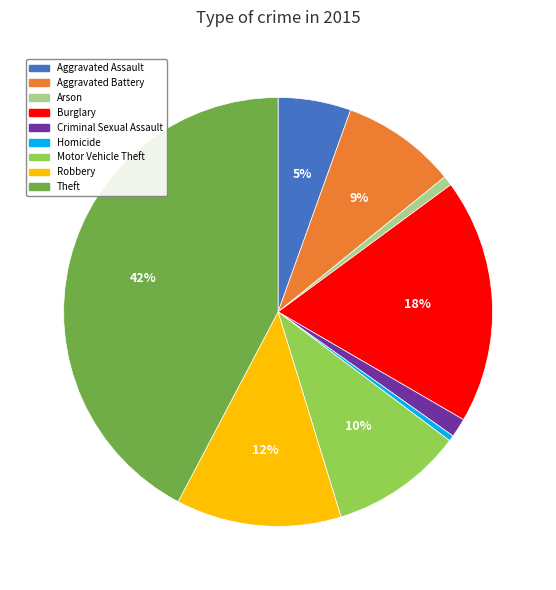

Is the sum of Burglary and Theft greater than half?

Yes